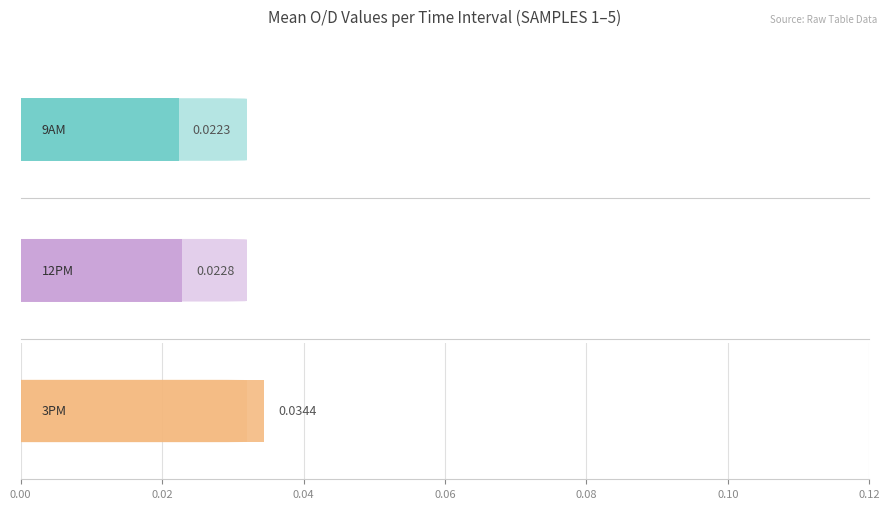

The value of 9AM at SAMPLE 5 is 0.0. True or false?

True